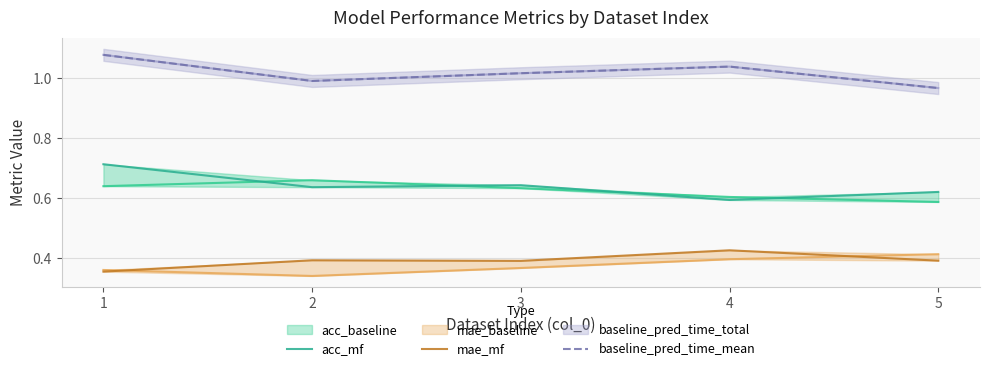

Reading right to left, list all the values displayed in this chart.

acc_mf: 0.6	0.6	0.6	0.6	0.7
mae_mf: 0.4	0.4	0.4	0.4	0.4
baseline_pred_time_mean: 1.0	1.0	1.0	1.0	1.1